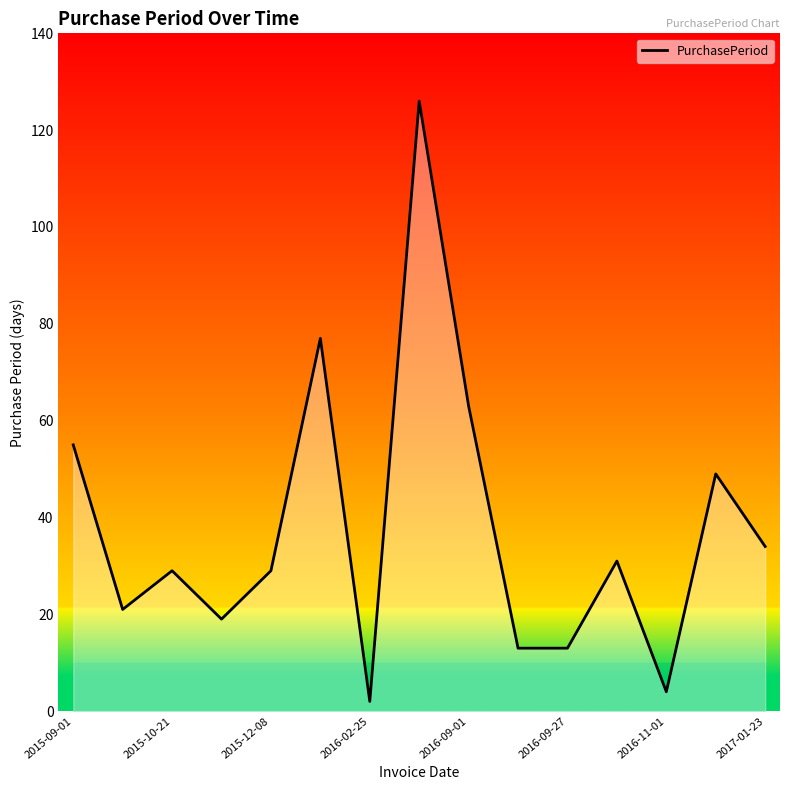

Reading left to right, list all the values displayed in this chart.

55	21	29	19	29	77	2	126	63	13	13	31	4	49	34